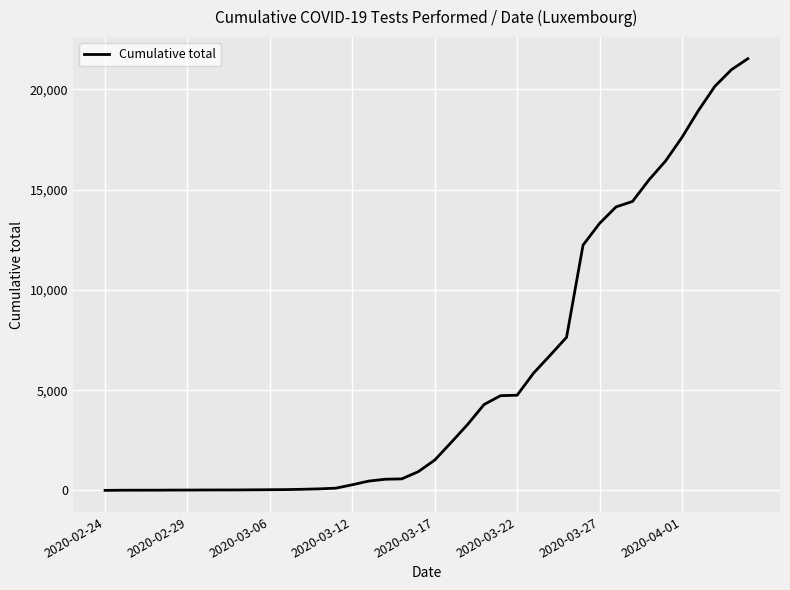

How many lines are shown in the chart?

1